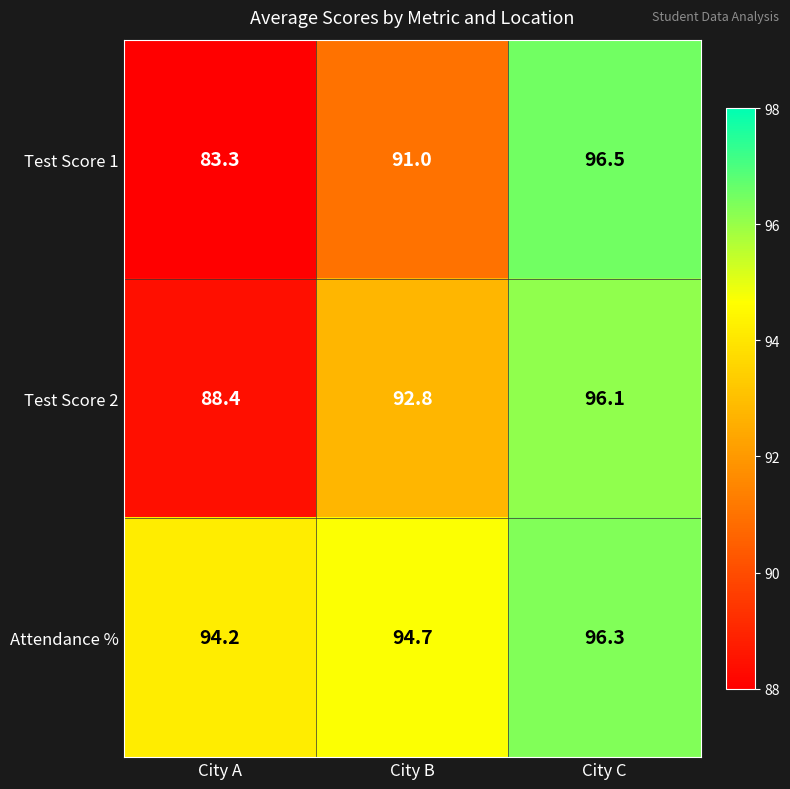

Which series has the largest total across all categories?

Attendance %